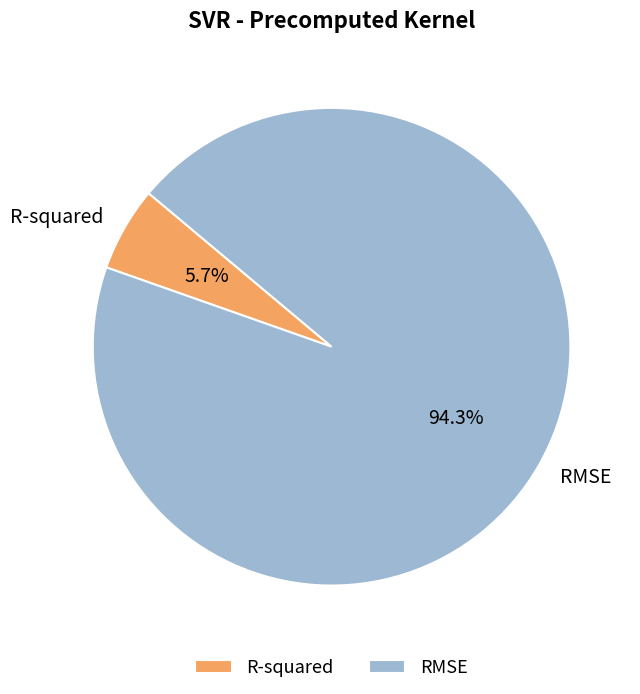

Which slice is the largest?

RMSE